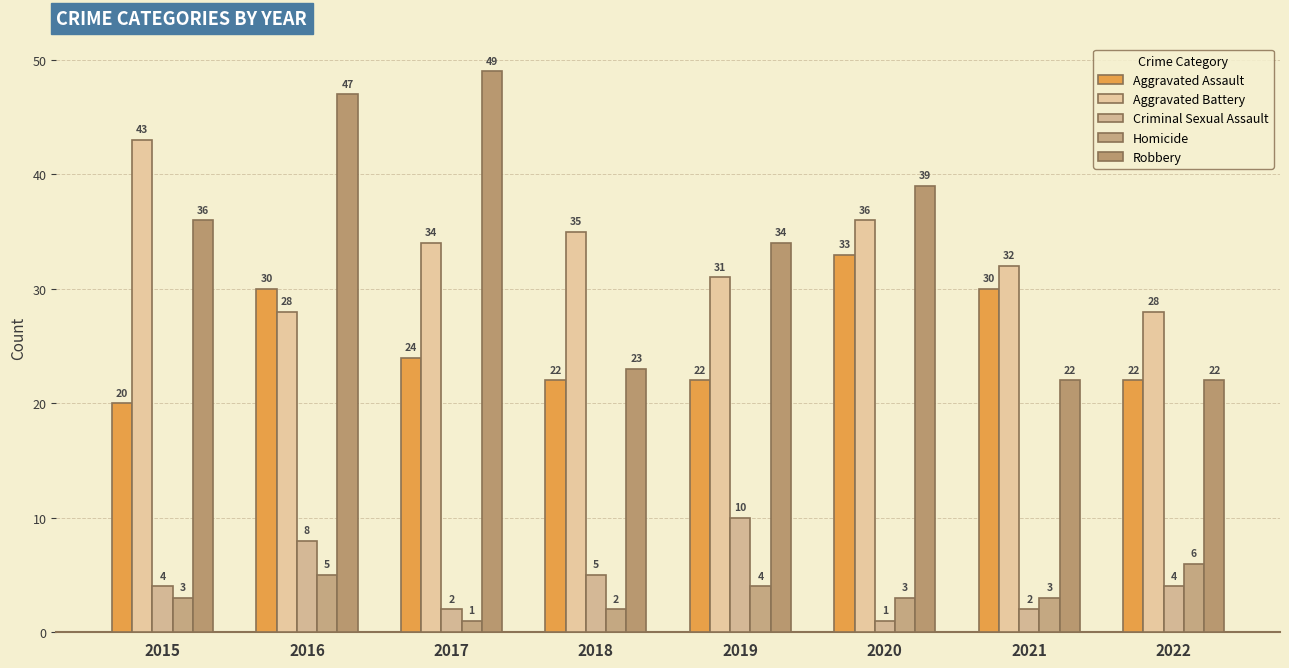

The Aggravated Assault series shows 35 at 2015. True or false?

False